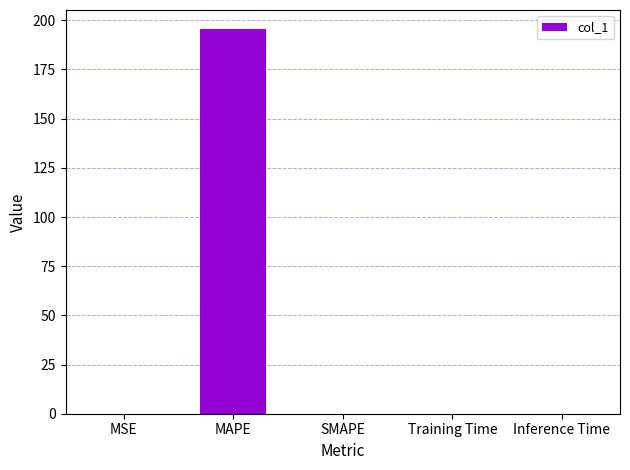

Which has a higher value, MAPE or Inference Time?

MAPE